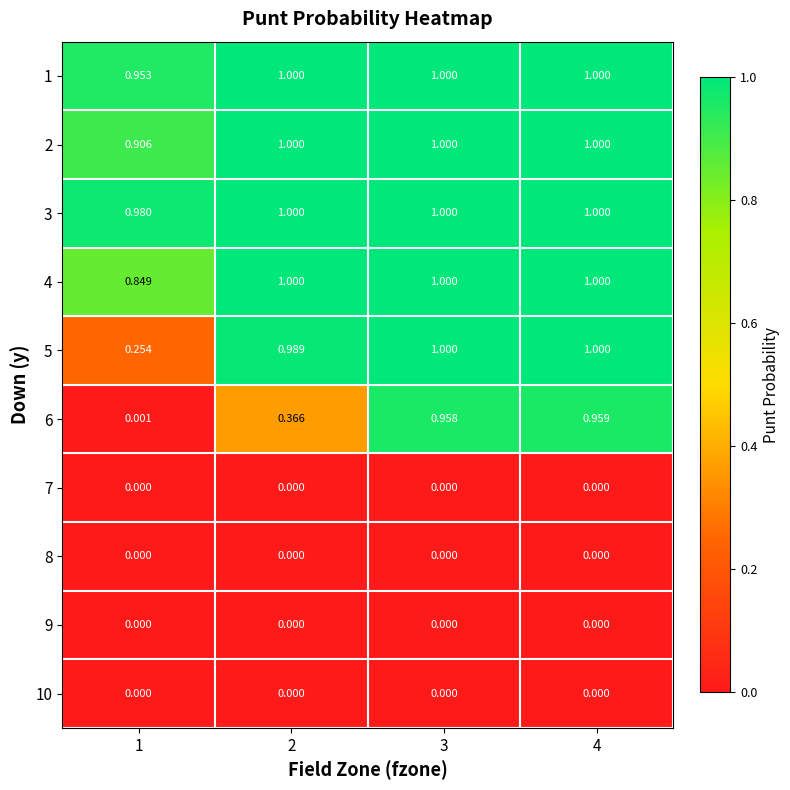

Is the value of 9 at 4 greater than the value of 3 at 2?

No